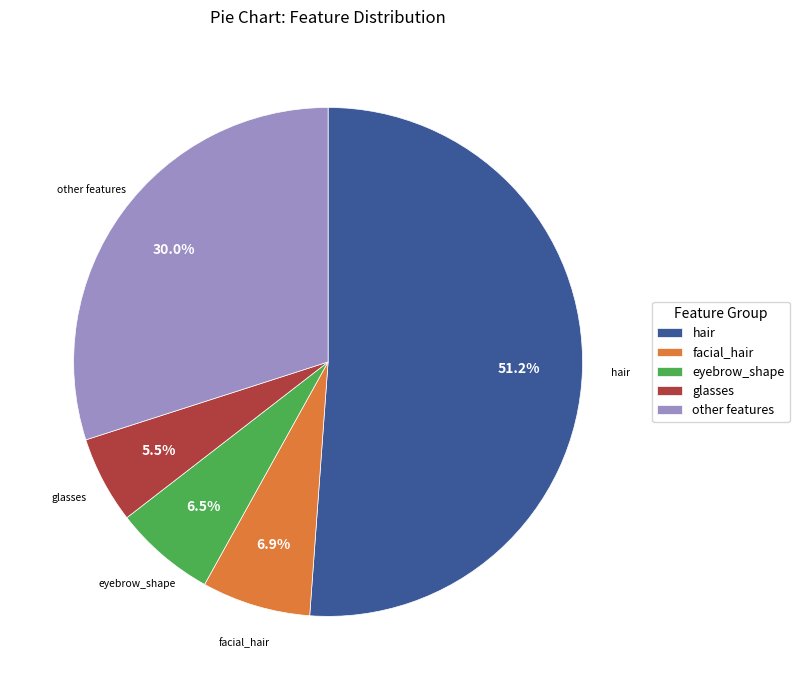

What is the majority slice?

hair